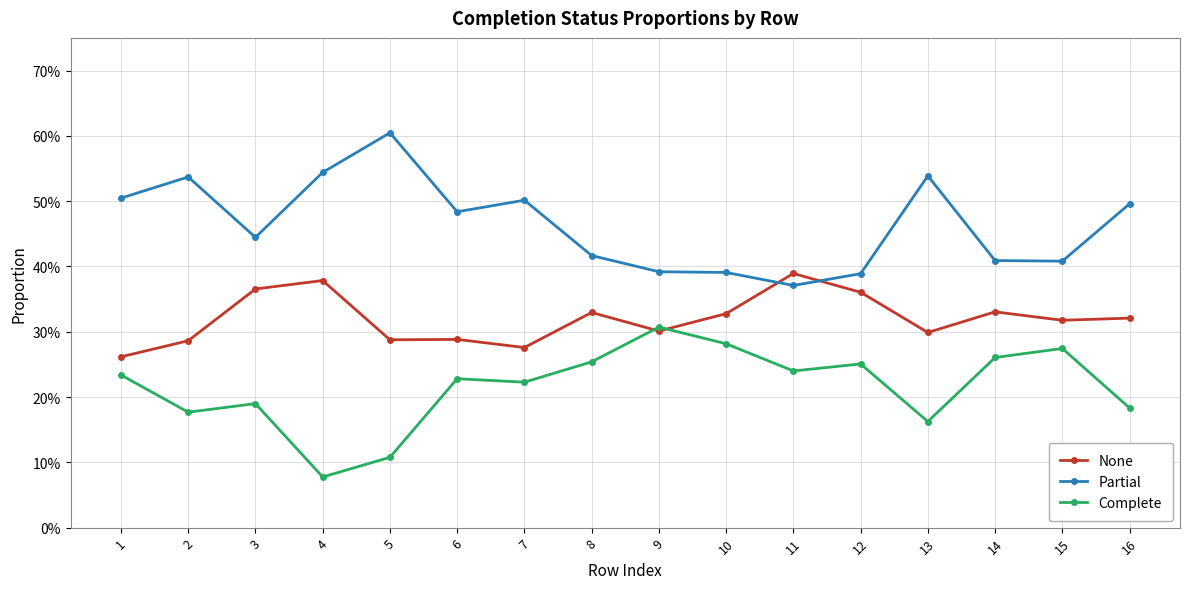

Rank the series at 4 from highest to lowest value.

Partial, None, Complete